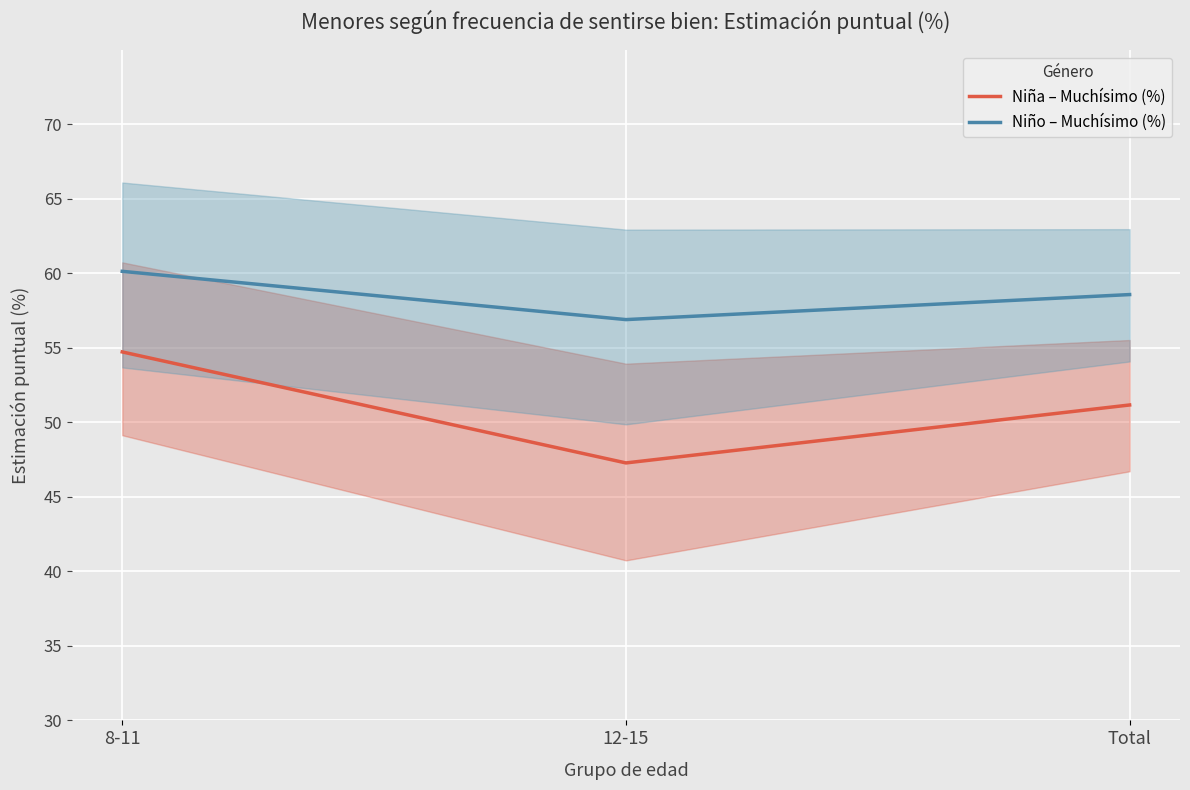

How many lines are shown in the chart?

2